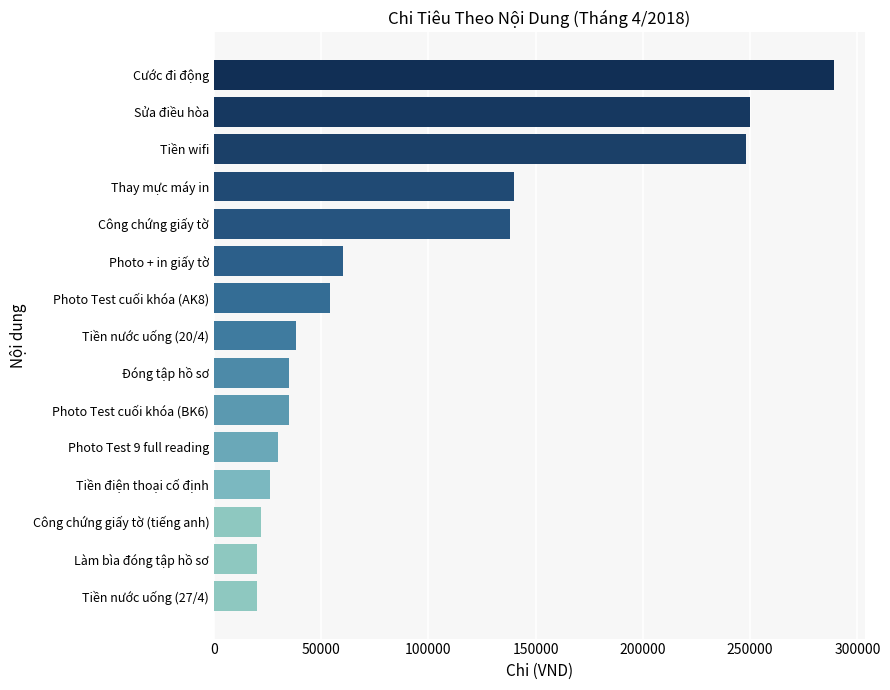

What is the smallest value displayed?

20000